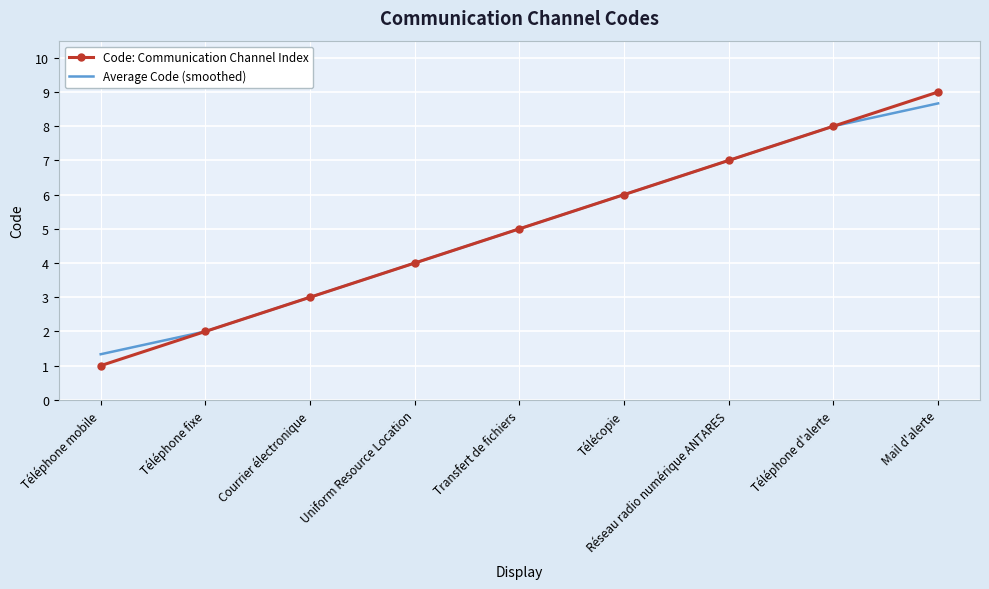

Reading left to right, transcribe all the data shown in this chart.

Code: Communication Channel Index: 1.0	2.0	3.0	4.0	5.0	6.0	7.0	8.0	9.0
Average Code (smoothed): 1.3	2.0	3.0	4.0	5.0	6.0	7.0	8.0	8.7